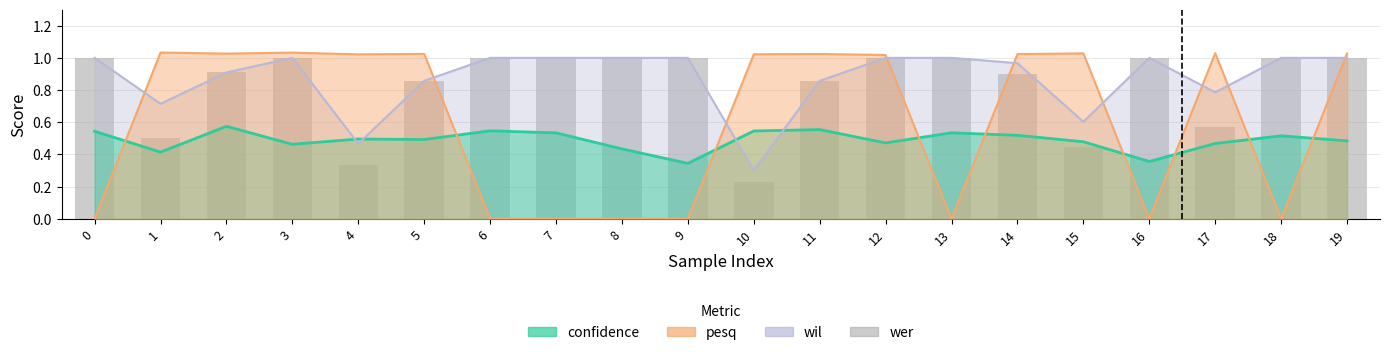

What is the greatest value displayed?

1.0